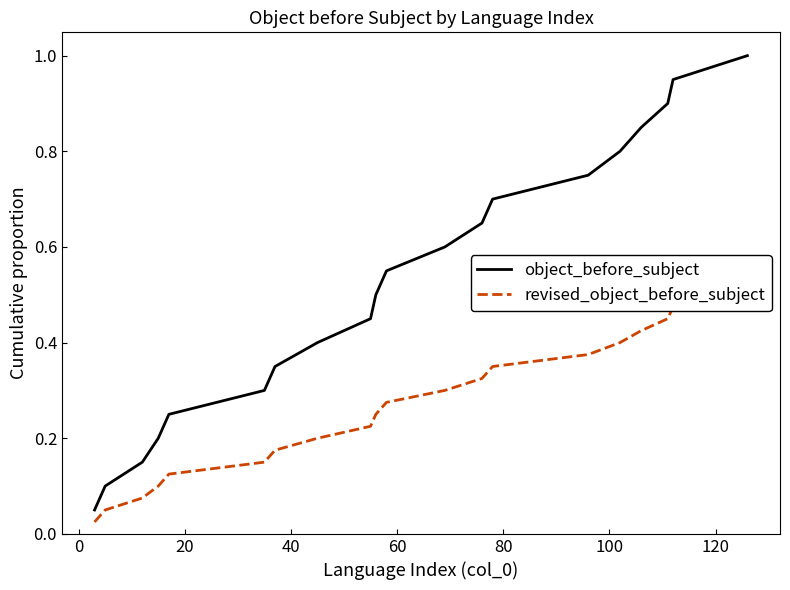

What position from the left is 40?

4